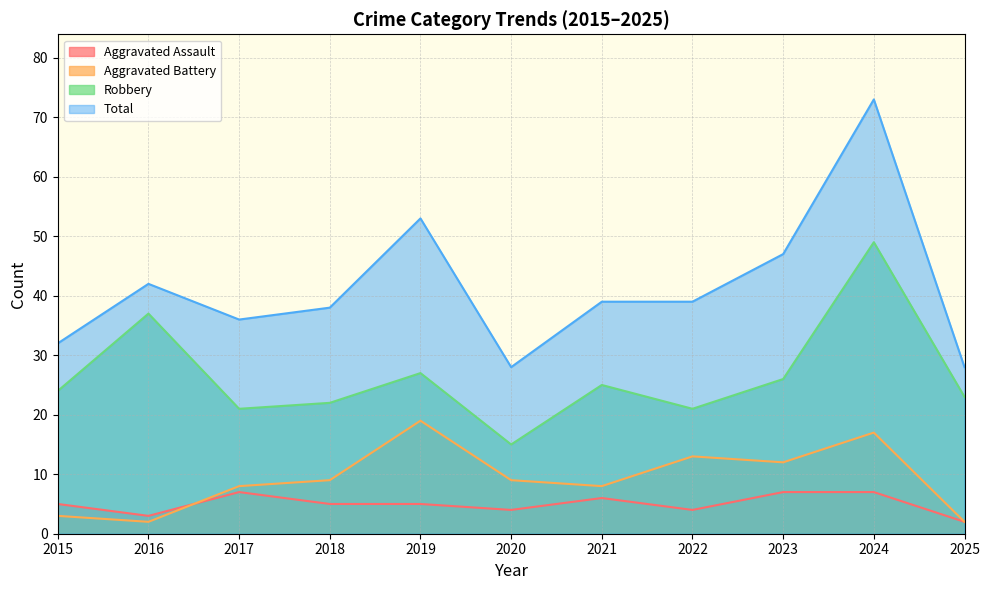

Where is the first local minimum for Robbery?

2017